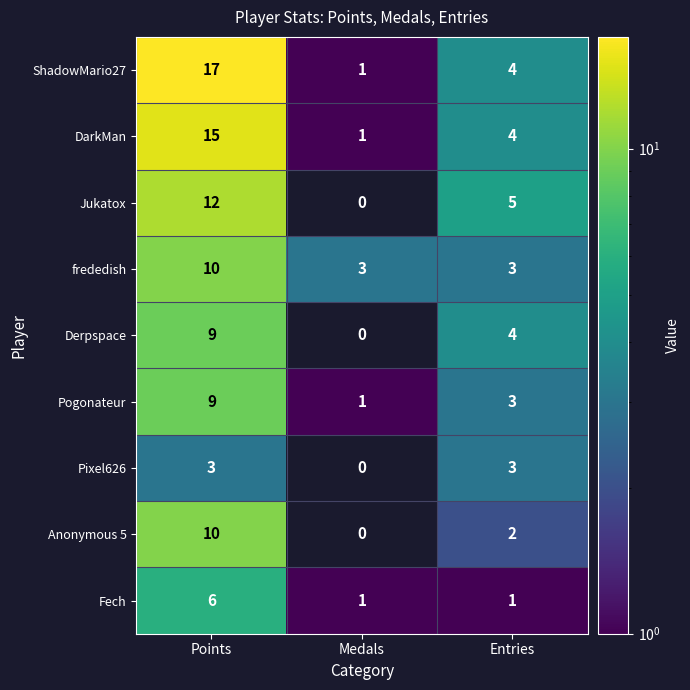

What is the total value across all series at Points?

91.0